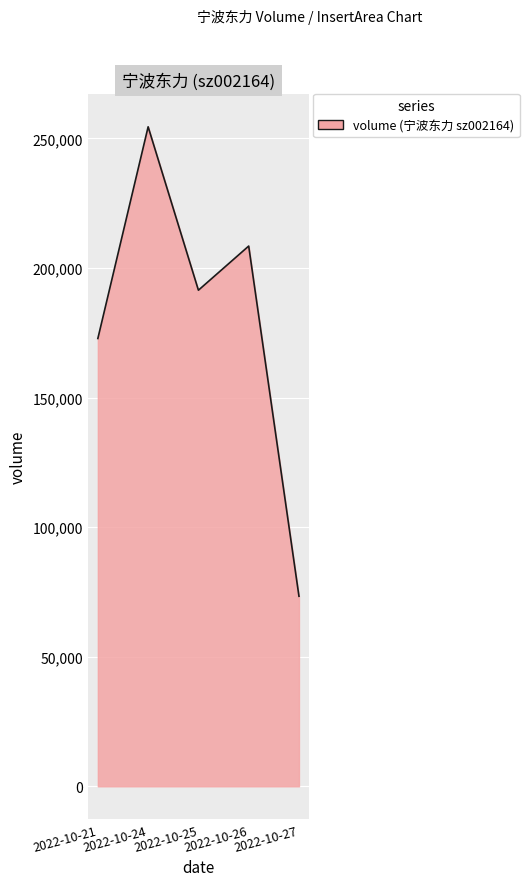

Is it true that the value at 2022-10-21 is 172803?

True